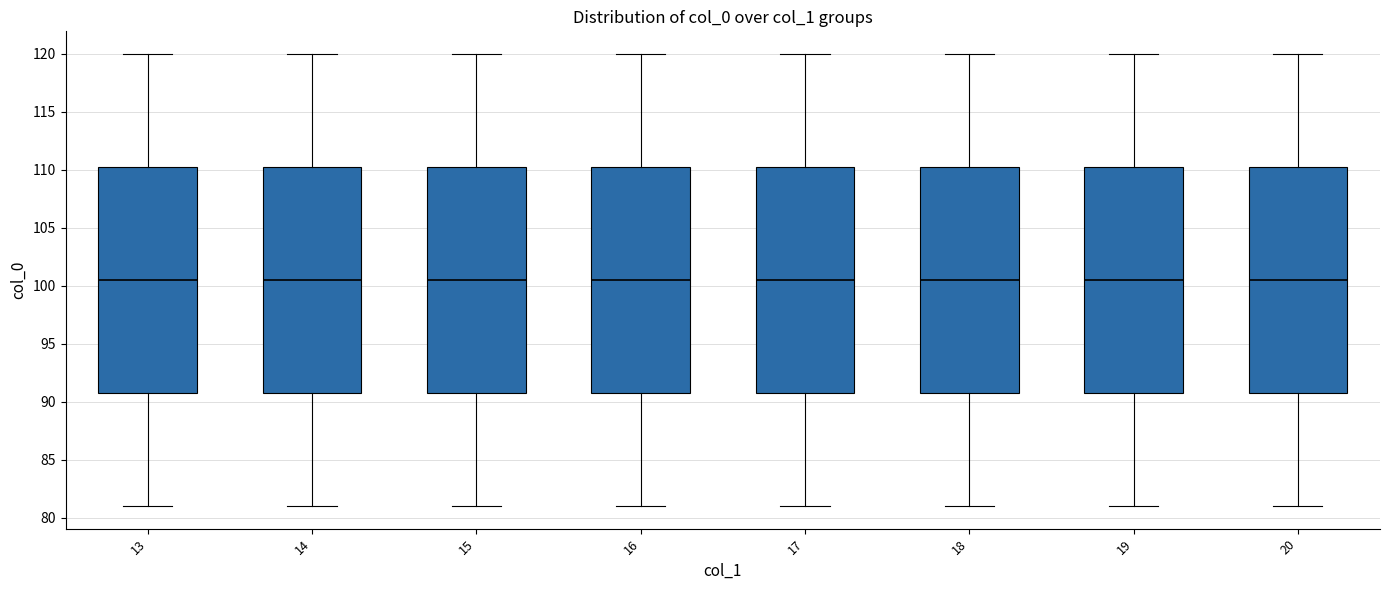

Reading left to right, read every box against the y-axis: the position of its median line, the range the box covers, and the ends of its whiskers. The values are not printed on the chart, so give them approximately, as read against the axis.

13: median 100.5, box 91.0 to 110.5, whiskers 81.0 to 120.0
14: median 100.5, box 91.0 to 110.5, whiskers 81.0 to 120.0
15: median 100.5, box 91.0 to 110.5, whiskers 81.0 to 120.0
16: median 100.5, box 91.0 to 110.5, whiskers 81.0 to 120.0
17: median 100.5, box 91.0 to 110.5, whiskers 81.0 to 120.0
18: median 100.5, box 91.0 to 110.5, whiskers 81.0 to 120.0
19: median 100.5, box 91.0 to 110.5, whiskers 81.0 to 120.0
20: median 100.5, box 91.0 to 110.5, whiskers 81.0 to 120.0